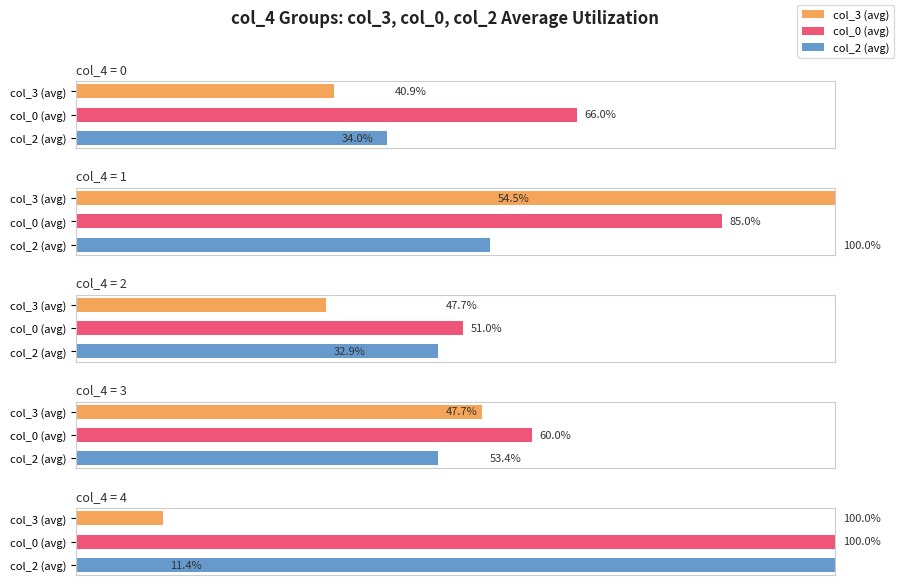

At how many categories does at least one series exceed 47?

3